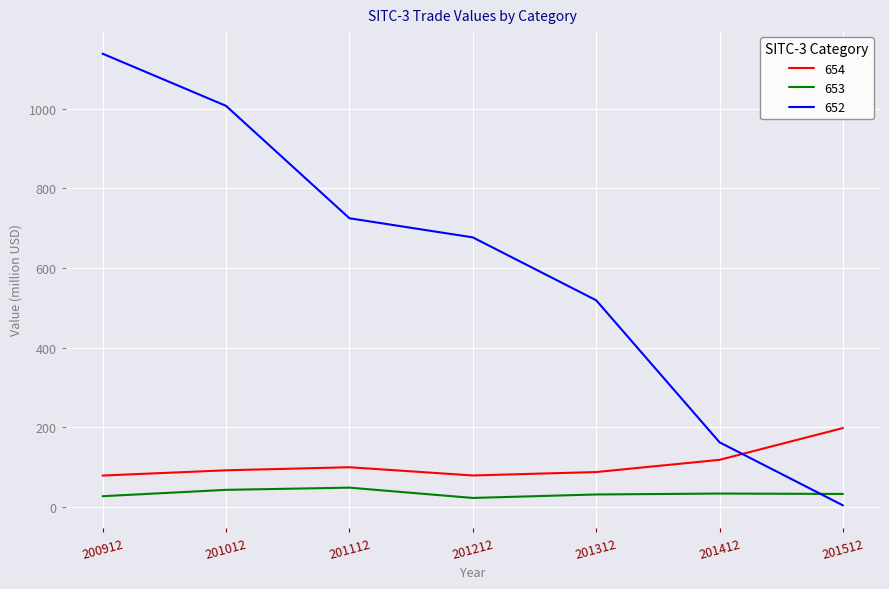

True or false: 653 has a value of 32.8 at 201512.

True